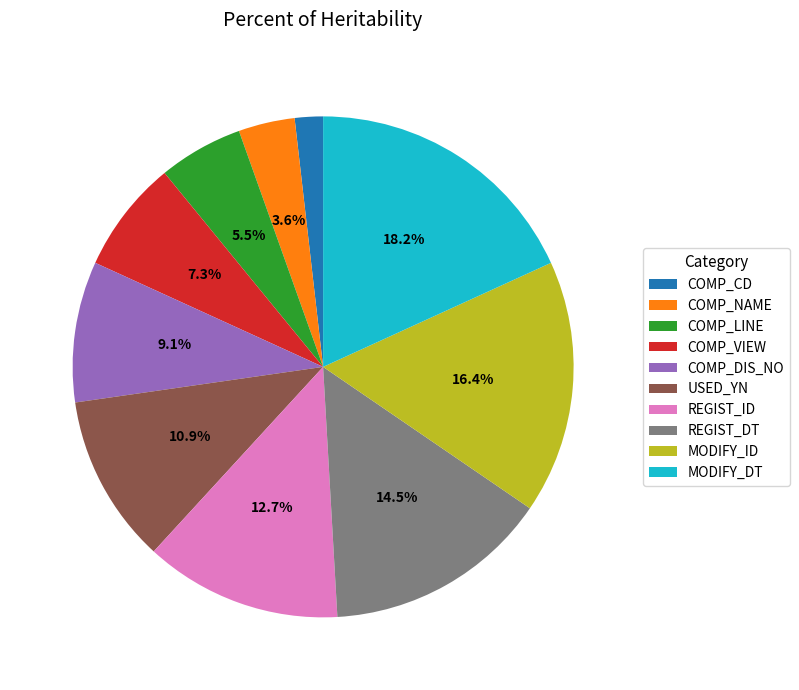

True or false: COMP_LINE accounts for 18% of the total.

False